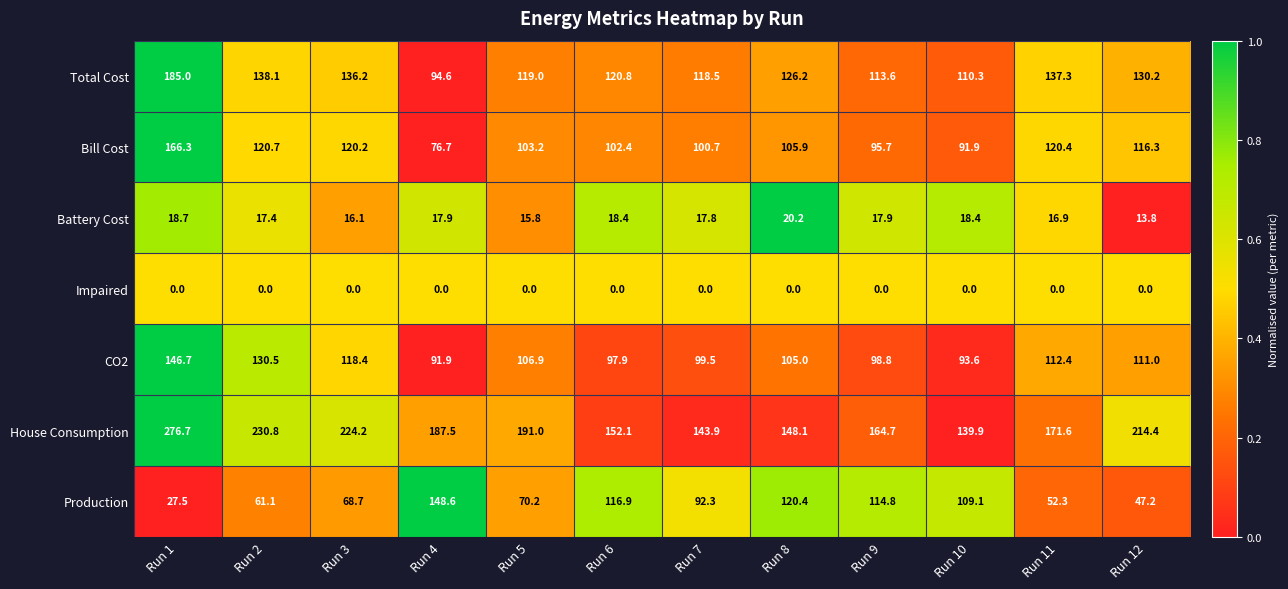

What is the lowest value of the Production series?

27.5